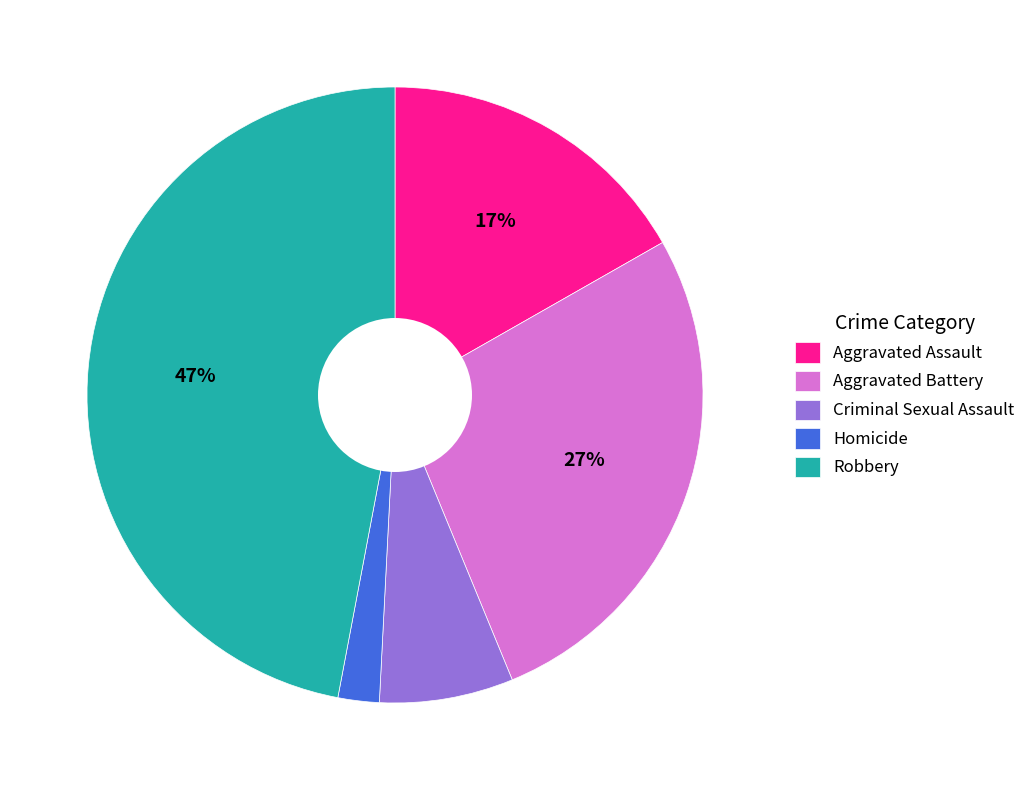

Is there any slice that represents more than half of the pie?

No